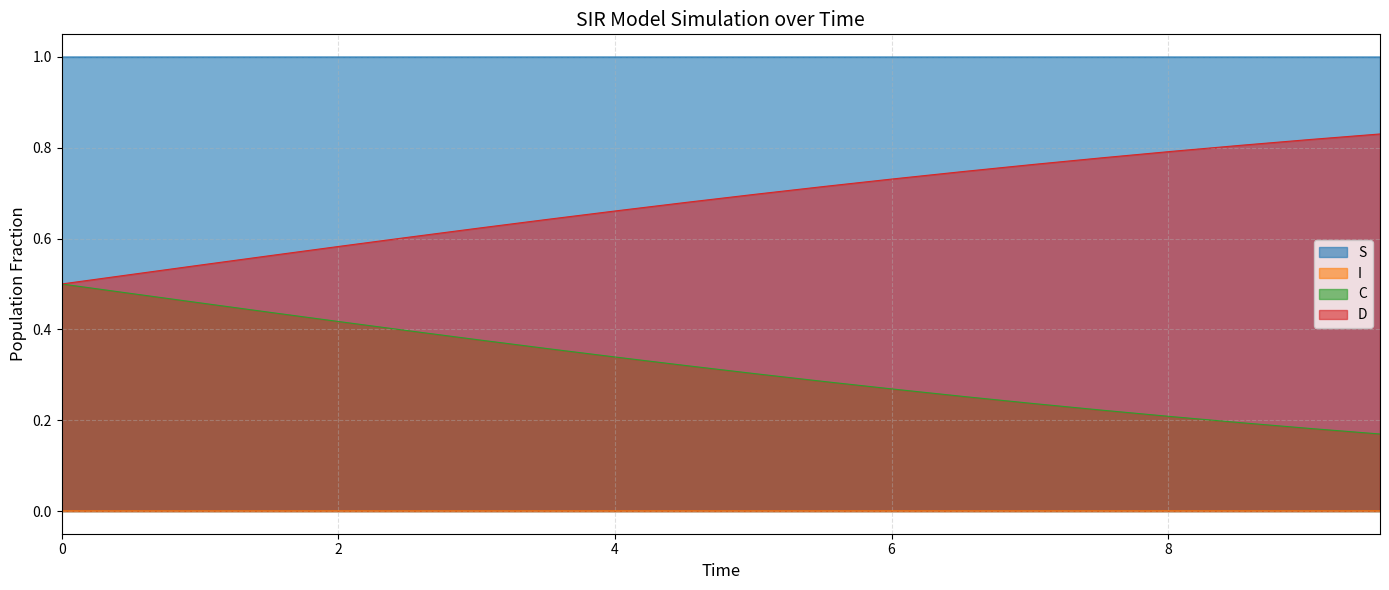

True or false: D and I intersect in this chart.

False